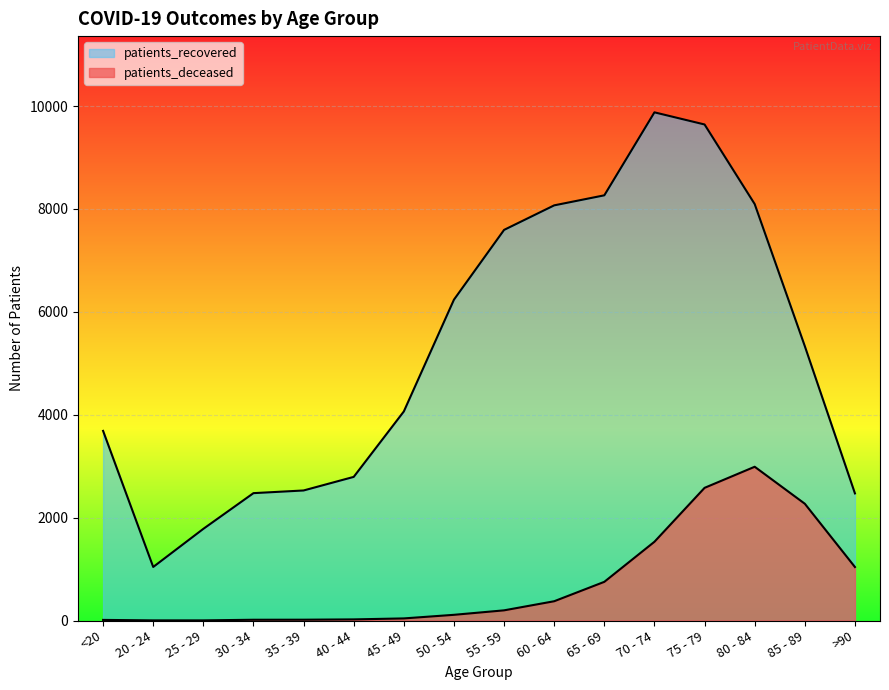

Which series changed the most between 25 - 29 and 80 - 84?

patients_recovered